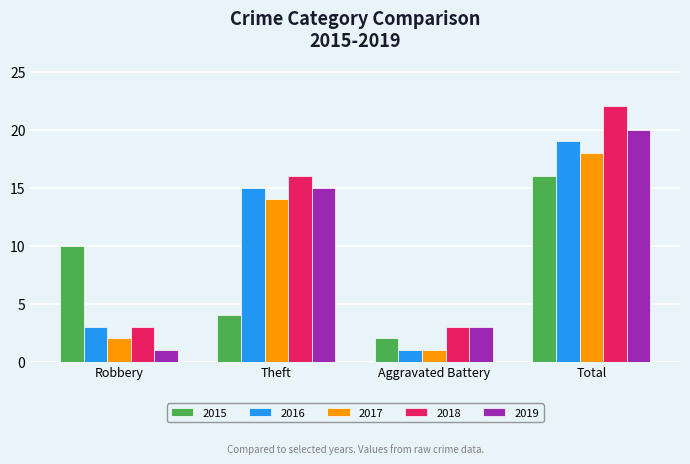

At how many categories does at least one series exceed 4?

3